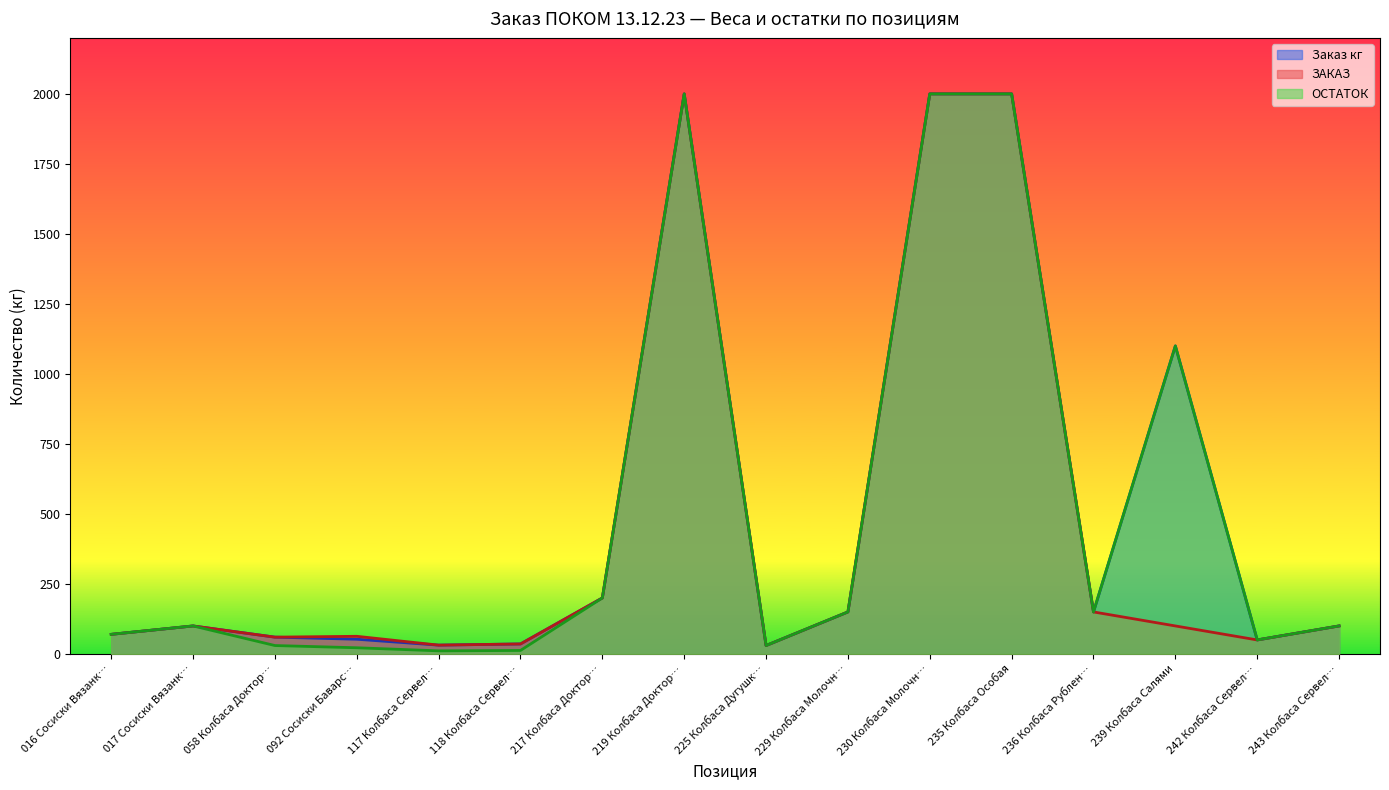

List the series in order of their peak value, highest first.

Заказ кг, Остаток, ЗАКАЗ